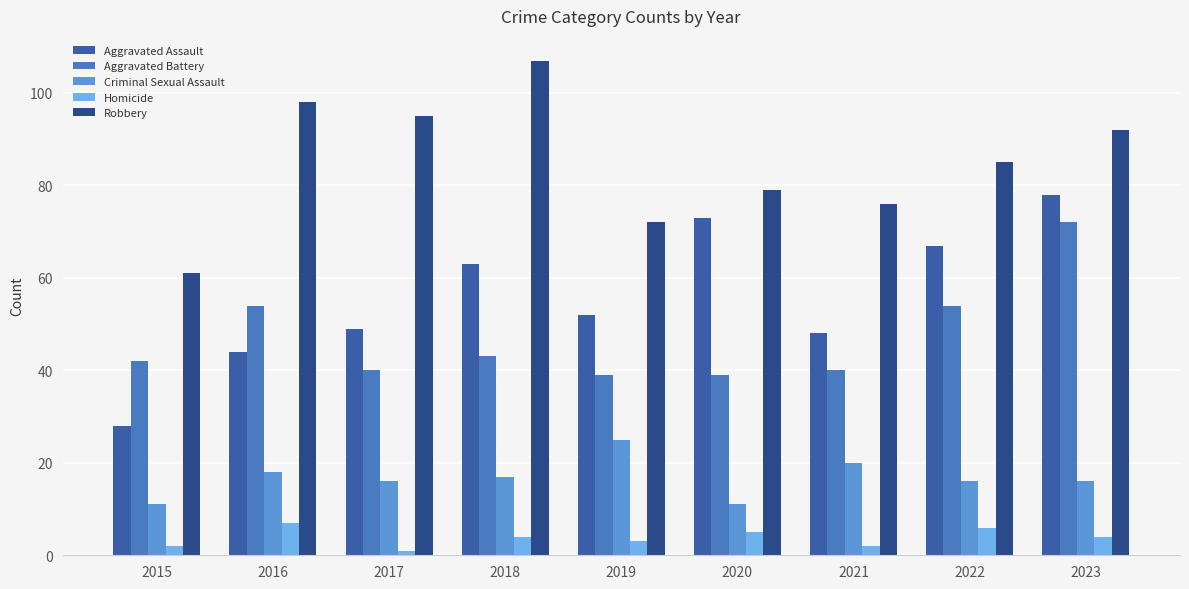

List the series in order of their peak value, lowest first.

Homicide, Criminal Sexual Assault, Aggravated Battery, Aggravated Assault, Robbery